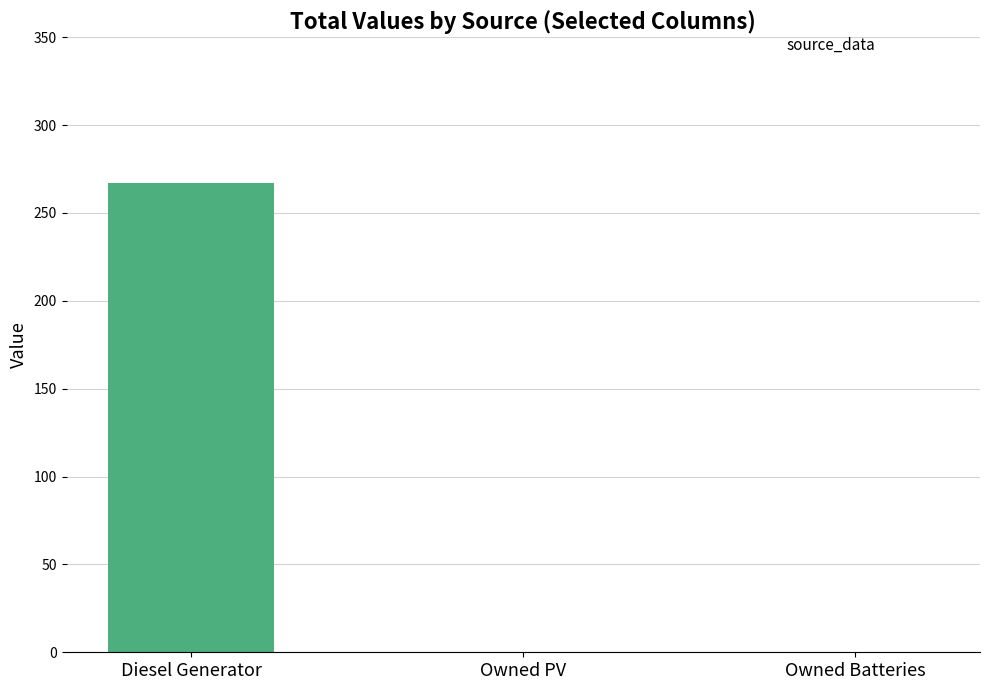

What is the change in value from Diesel Generator to Owned PV?

-267